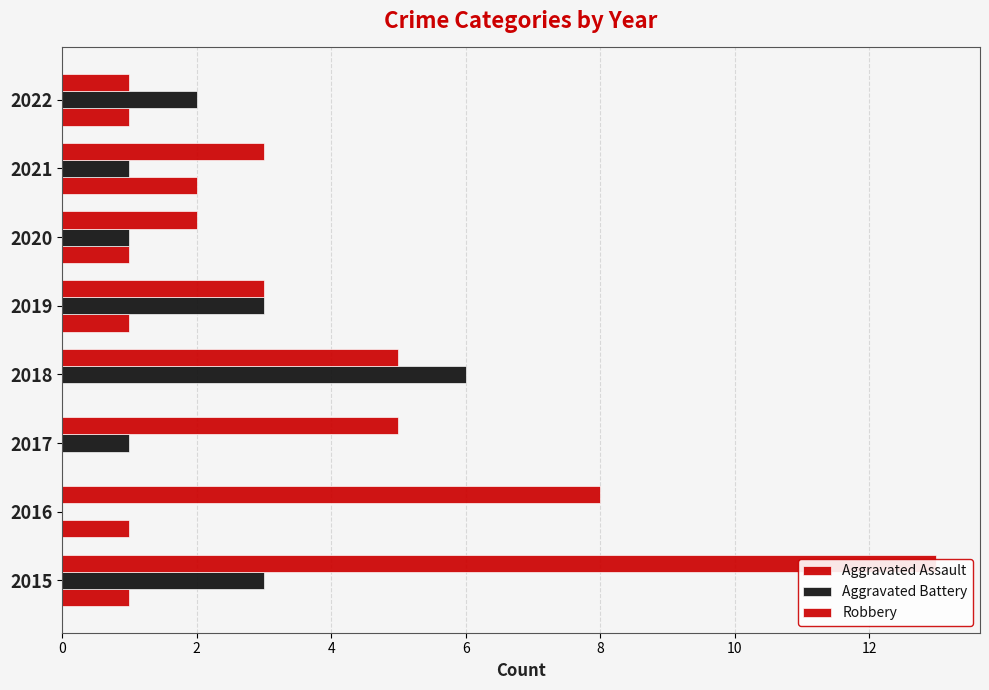

What is the highest value of the Aggravated Battery series?

6